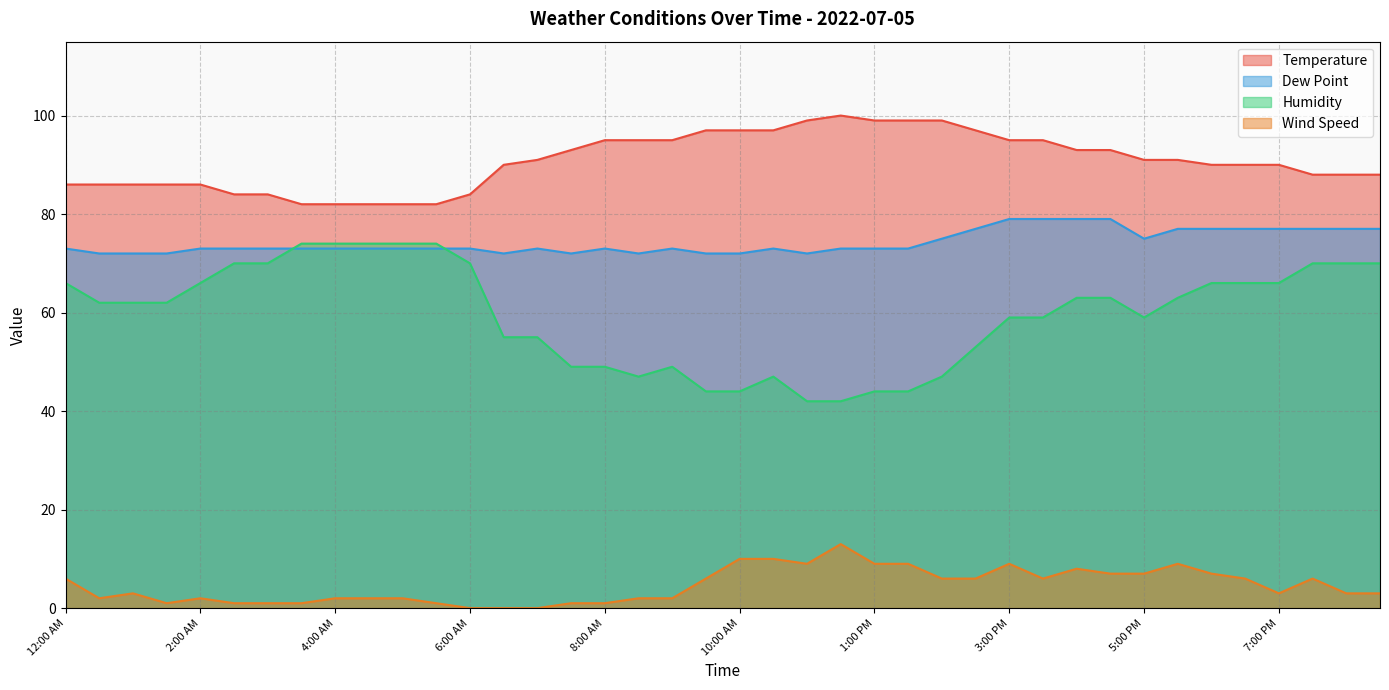

List the series in order of their peak value, highest first.

Temperature, Dew Point, Humidity, Wind Speed